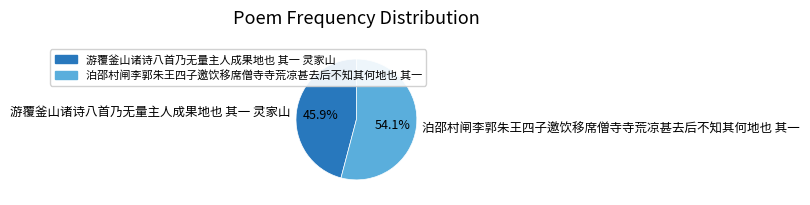

To the nearest percent, what is the combined percentage of 游覆釜山诸诗八首乃无量主人成果地也 其一 灵家山 and 泊邵村闸李郭朱王四子邀饮移席僧寺寺荒凉甚去后不知其何地也 其一?

100%